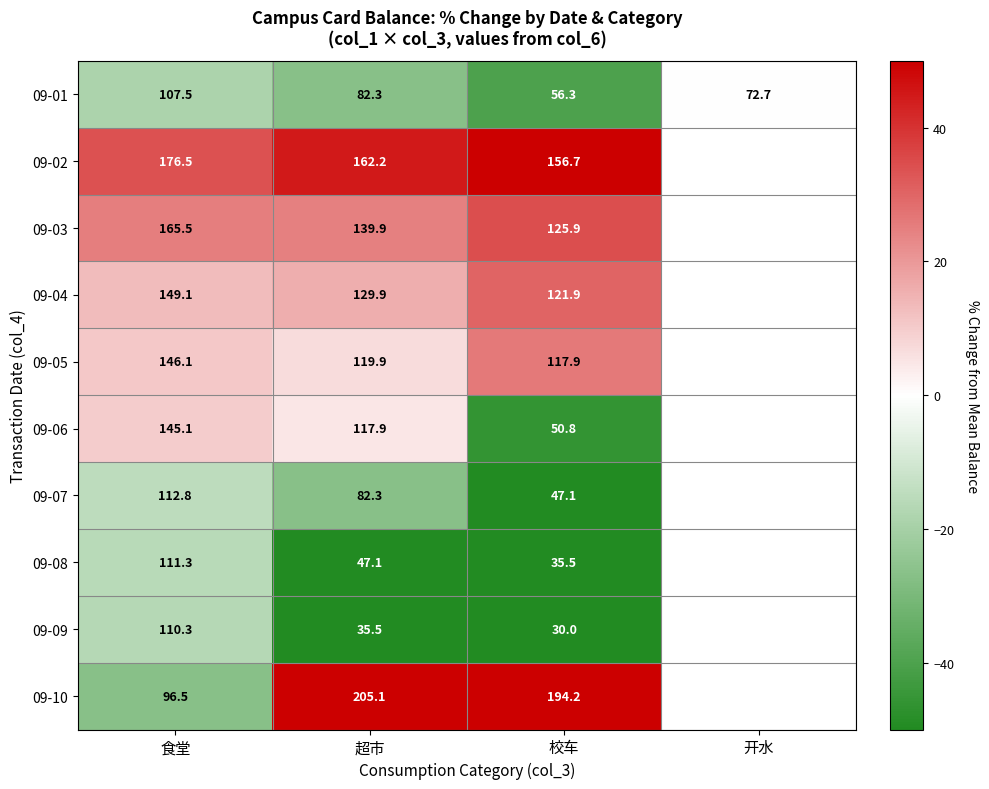

Which category has the lowest value in the 09-01 series?

校车